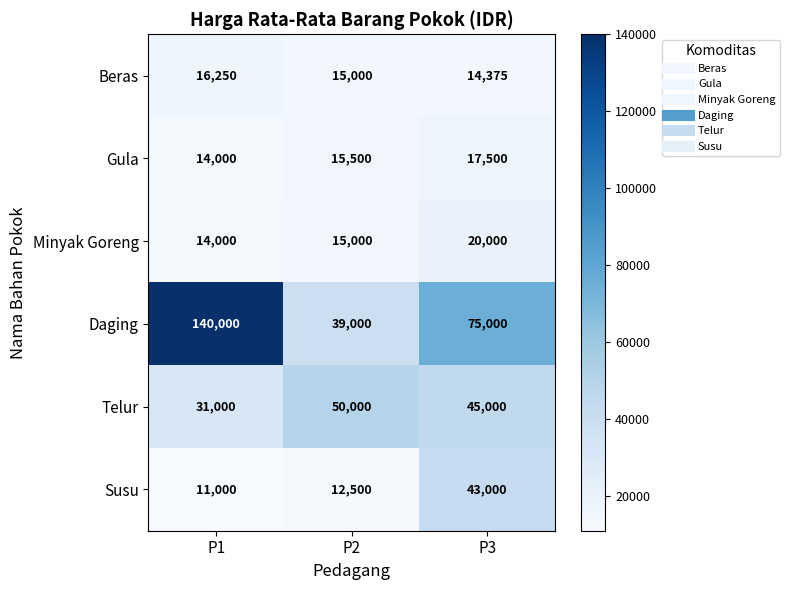

At which label is Susu closest to 27000?

P2